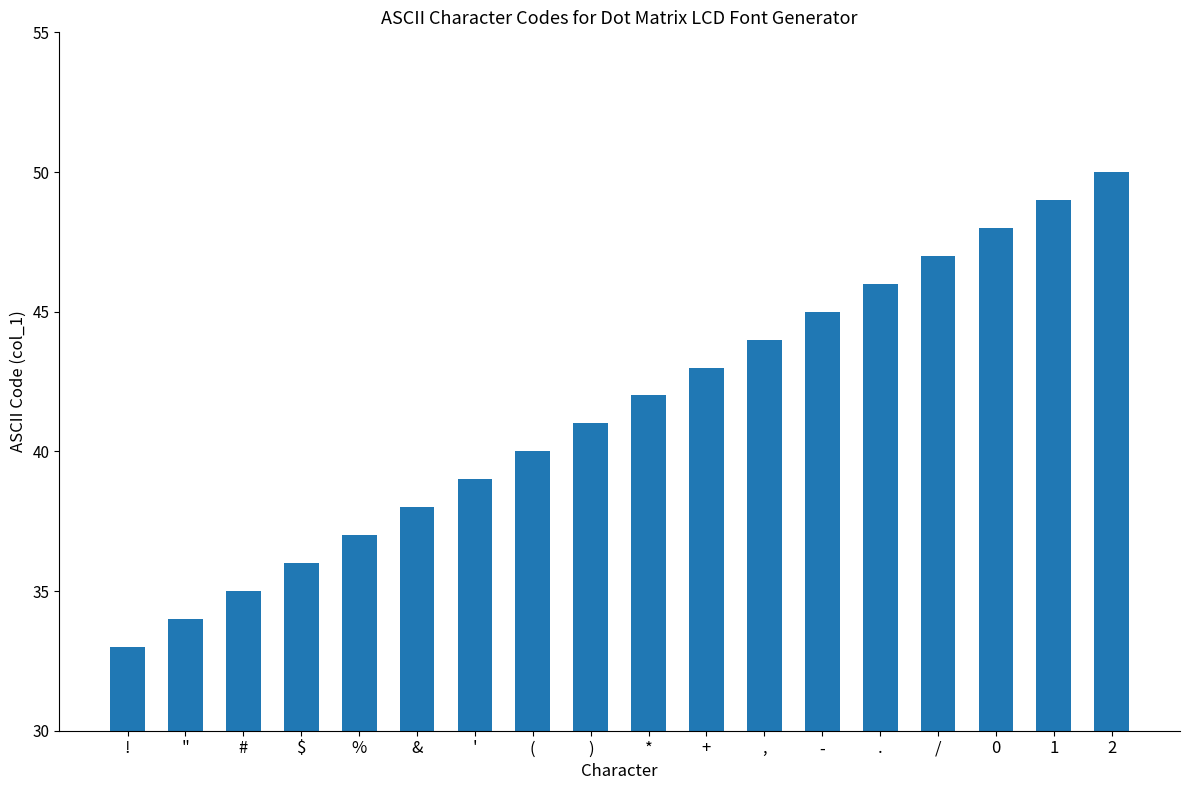

How many values are below 42?

9